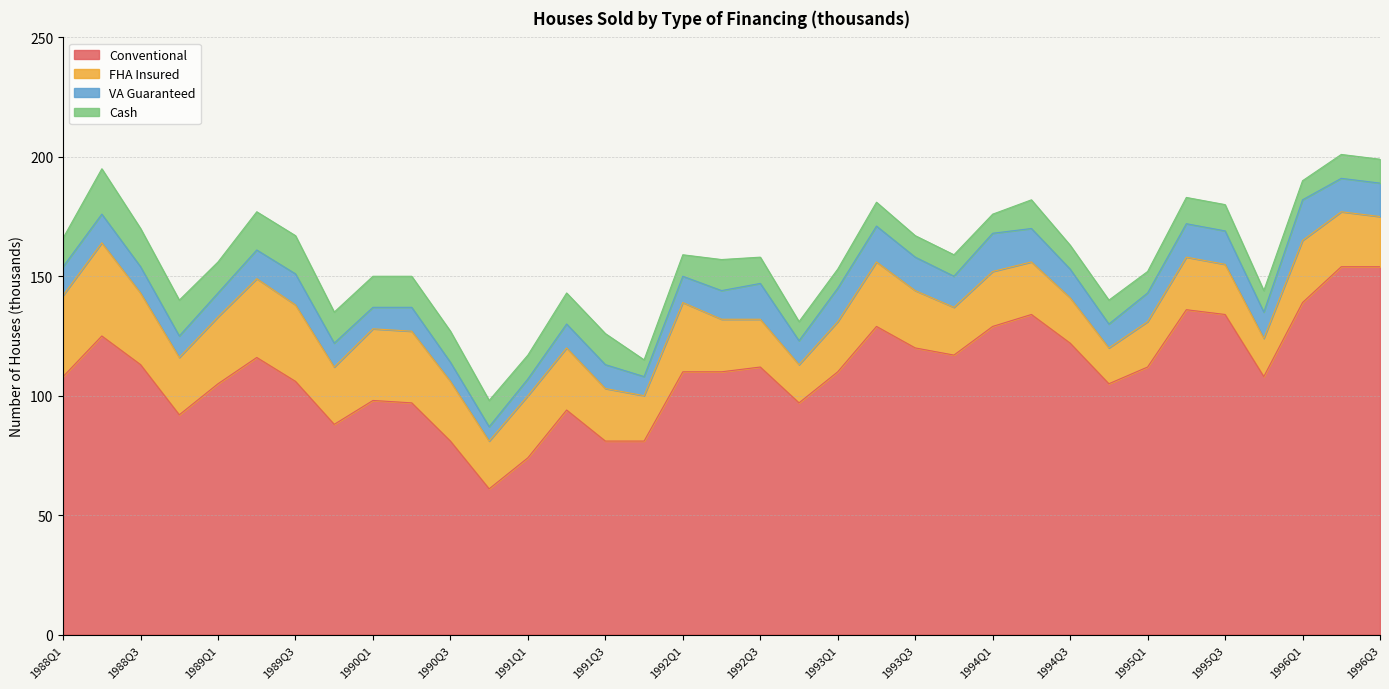

The Conventional series shows 189 at 1989Q2. True or false?

False